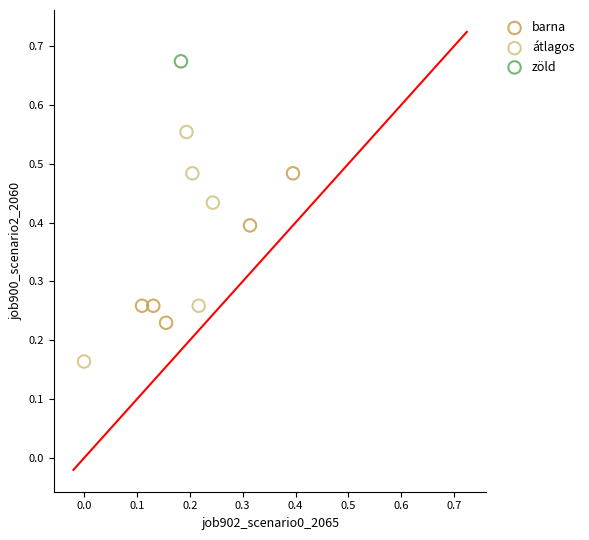

What are all the series names shown in the legend?

barna, átlagos, zöld